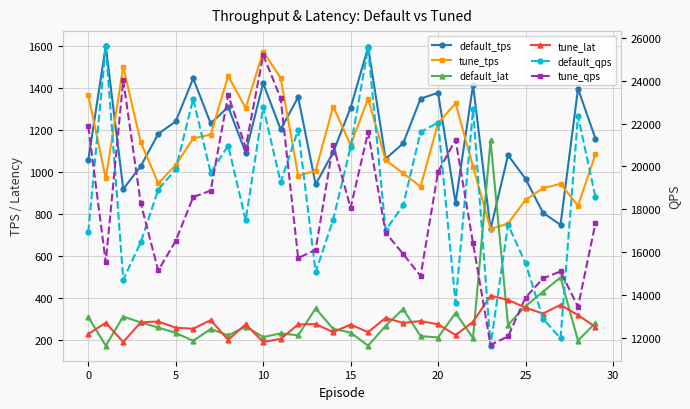

How many lines are shown in the chart?

6